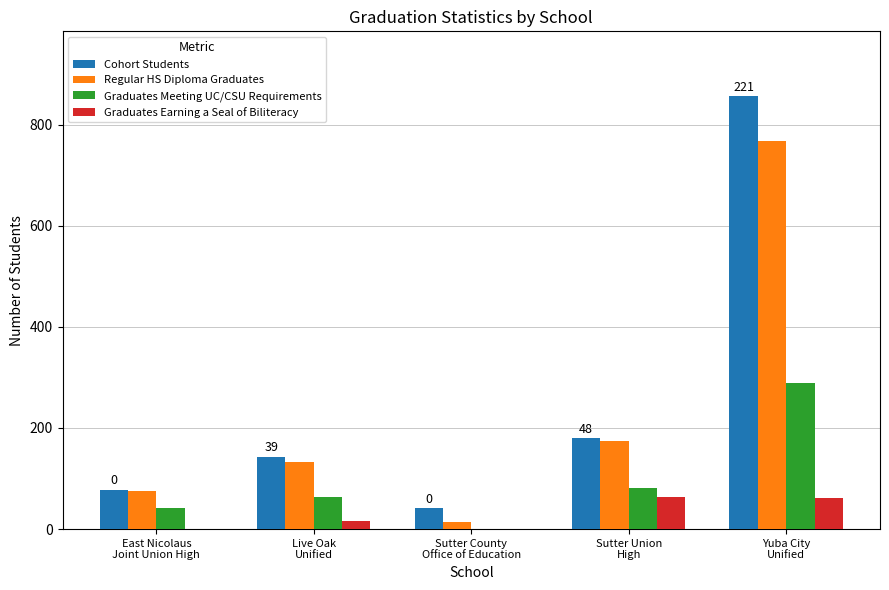

What is the sum of all Graduates Earning a Seal of Biliteracy values?

142